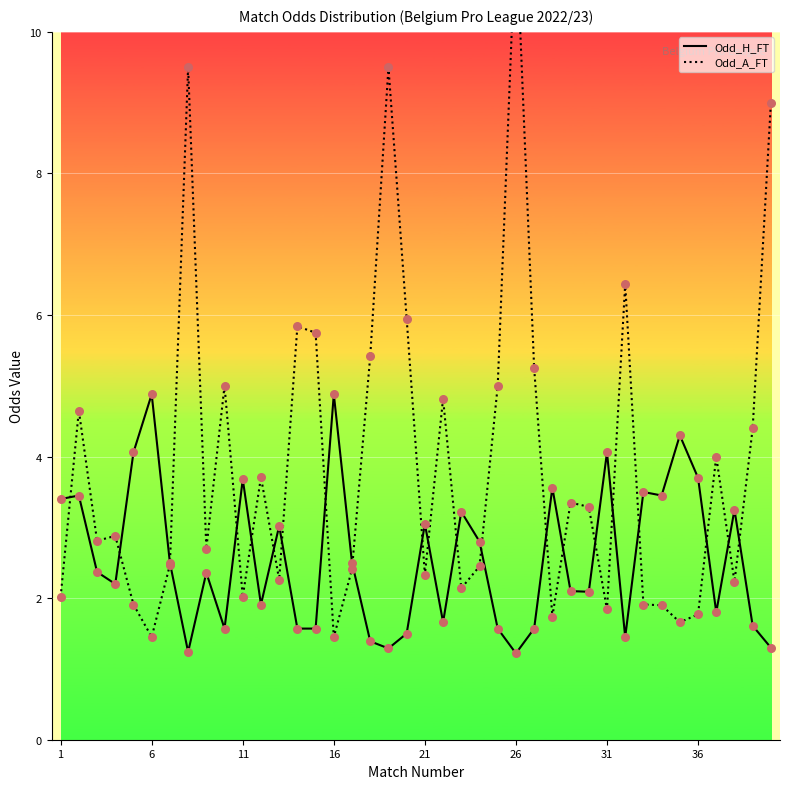

Which series has the largest Y range (max minus min)?

Odd_A_FT